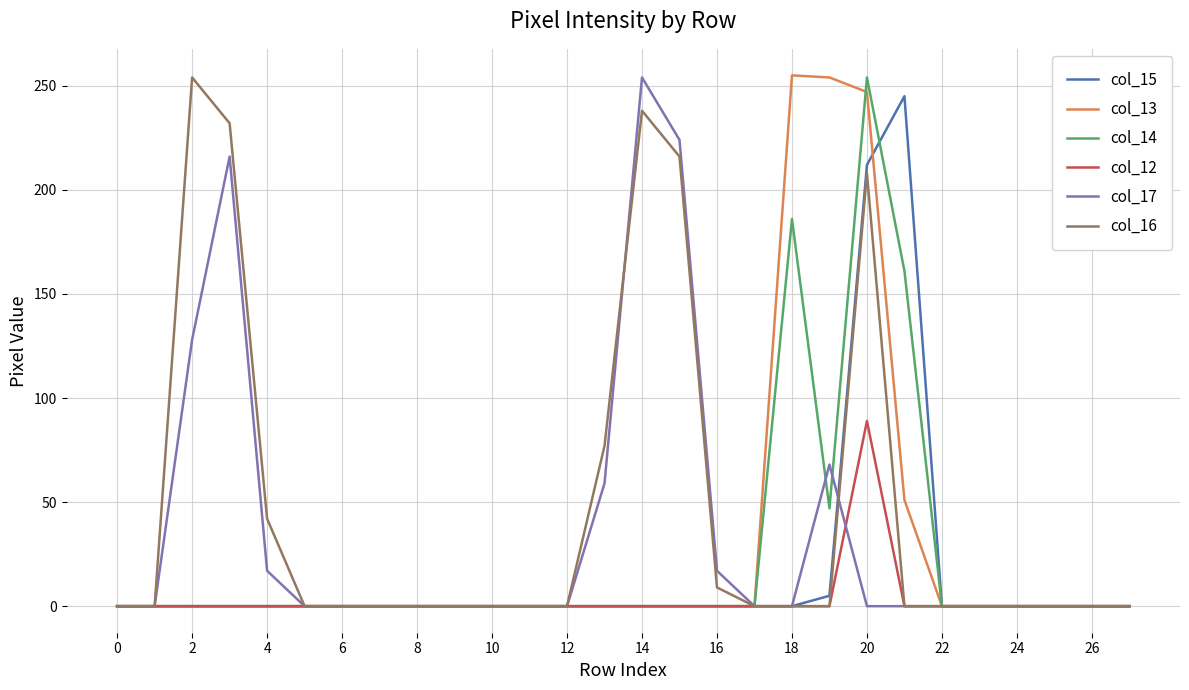

At how many categories does at least one series exceed 165?

8